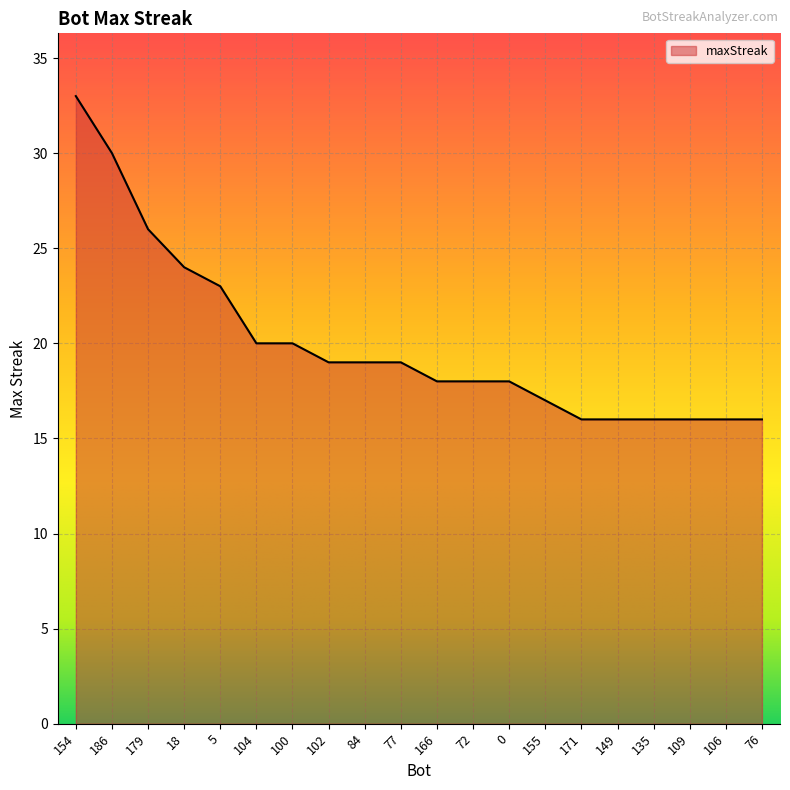

Is it true that the value at 104 is 20?

True